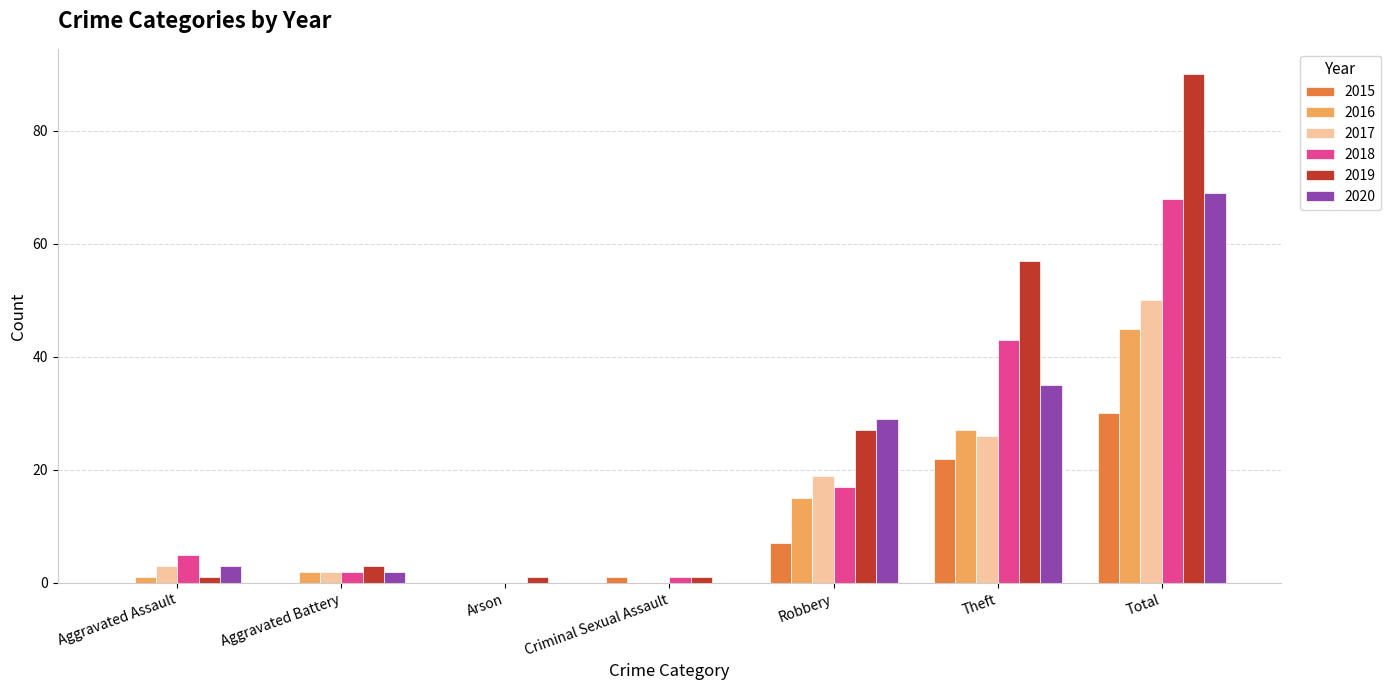

What is the total value across all series at Robbery?

114